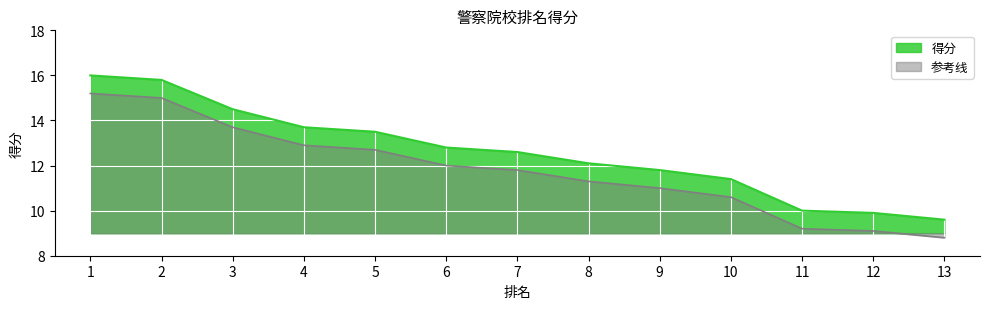

Which category has the lowest value across all series?

13